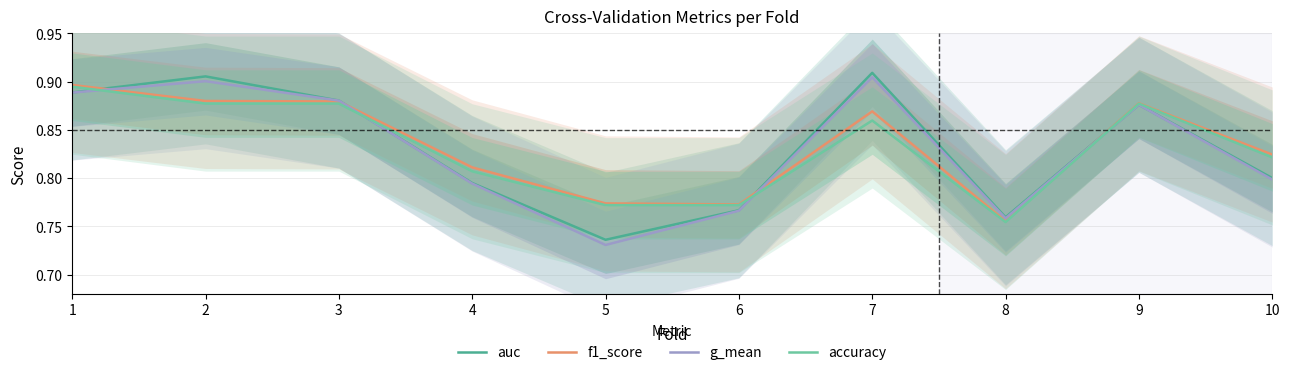

What is the average value of the auc series?

0.8